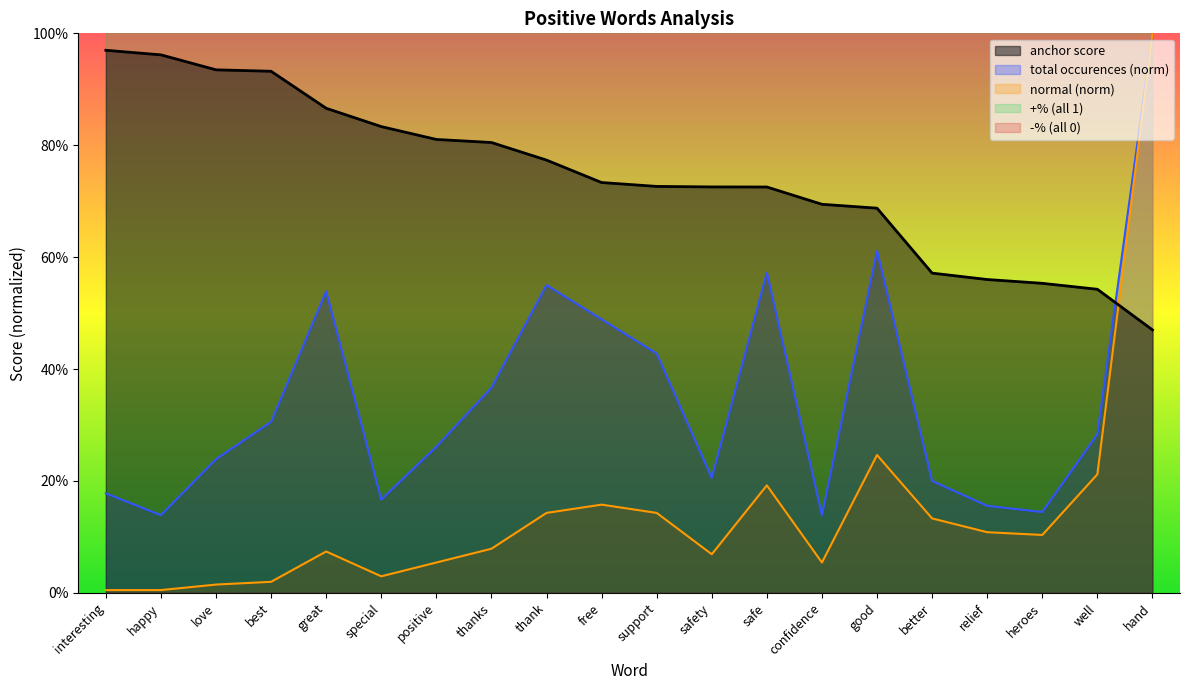

What is the label of the 1st point from the right?

hand